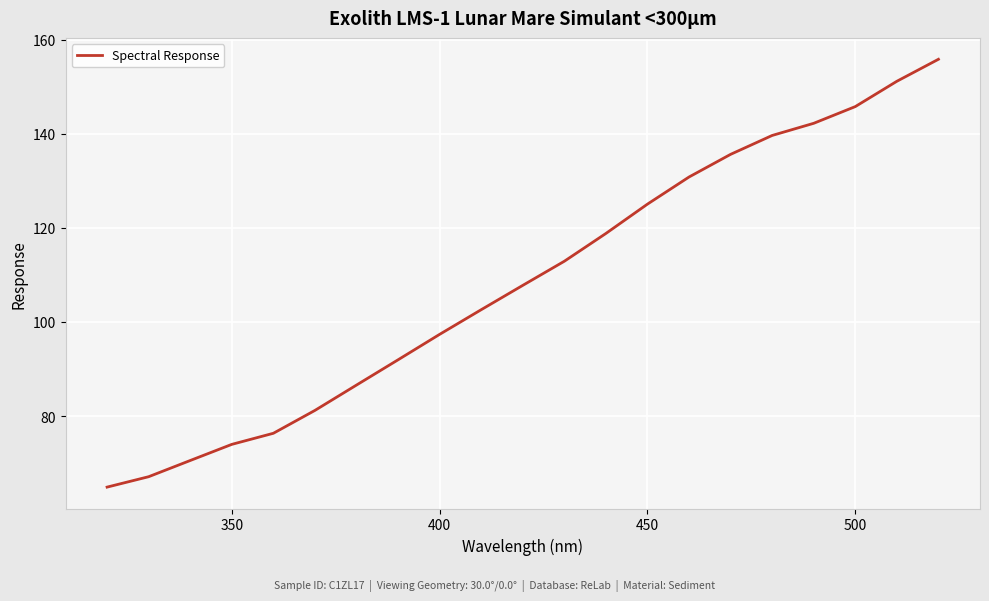

What is the difference between the maximum and minimum values?

91.0